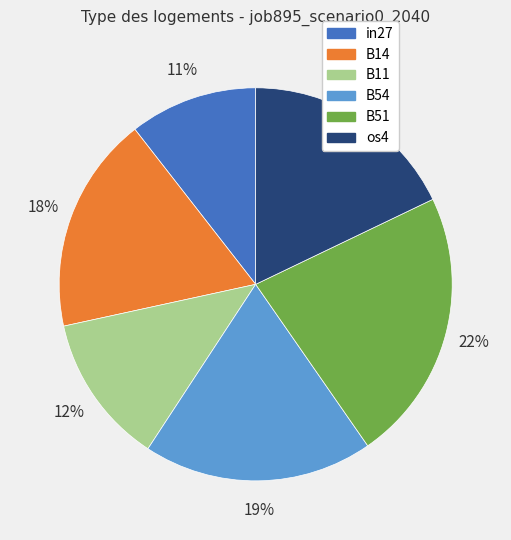

To the nearest percent, what is the average slice percentage?

17%